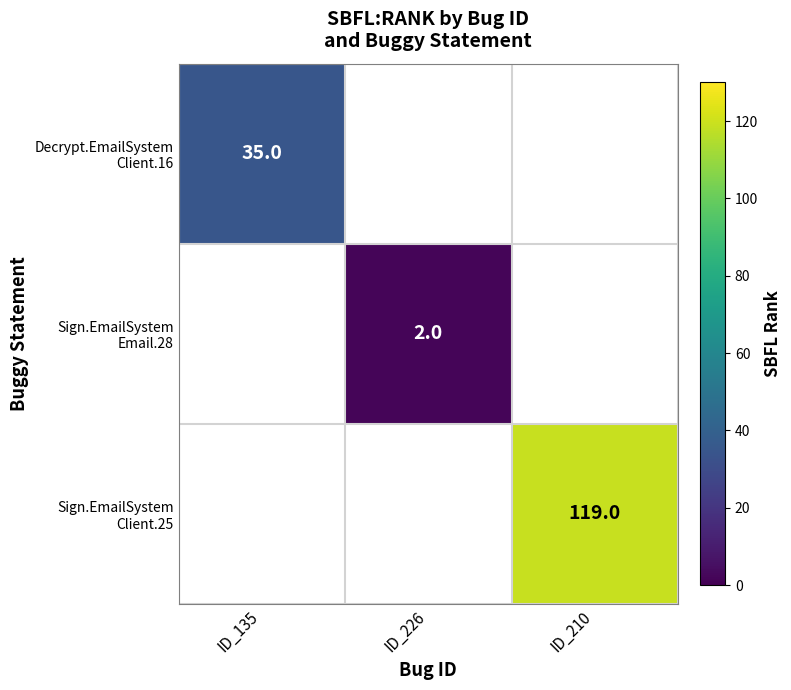

How many data points does each series have?

3